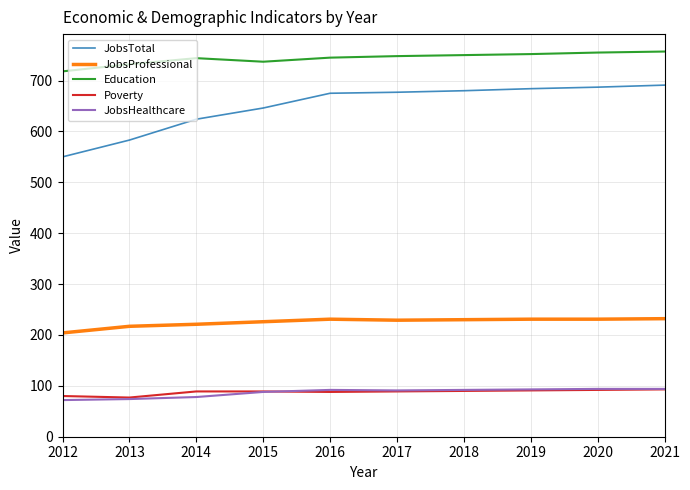

Is it true that JobsTotal equals 285 at 2019?

False